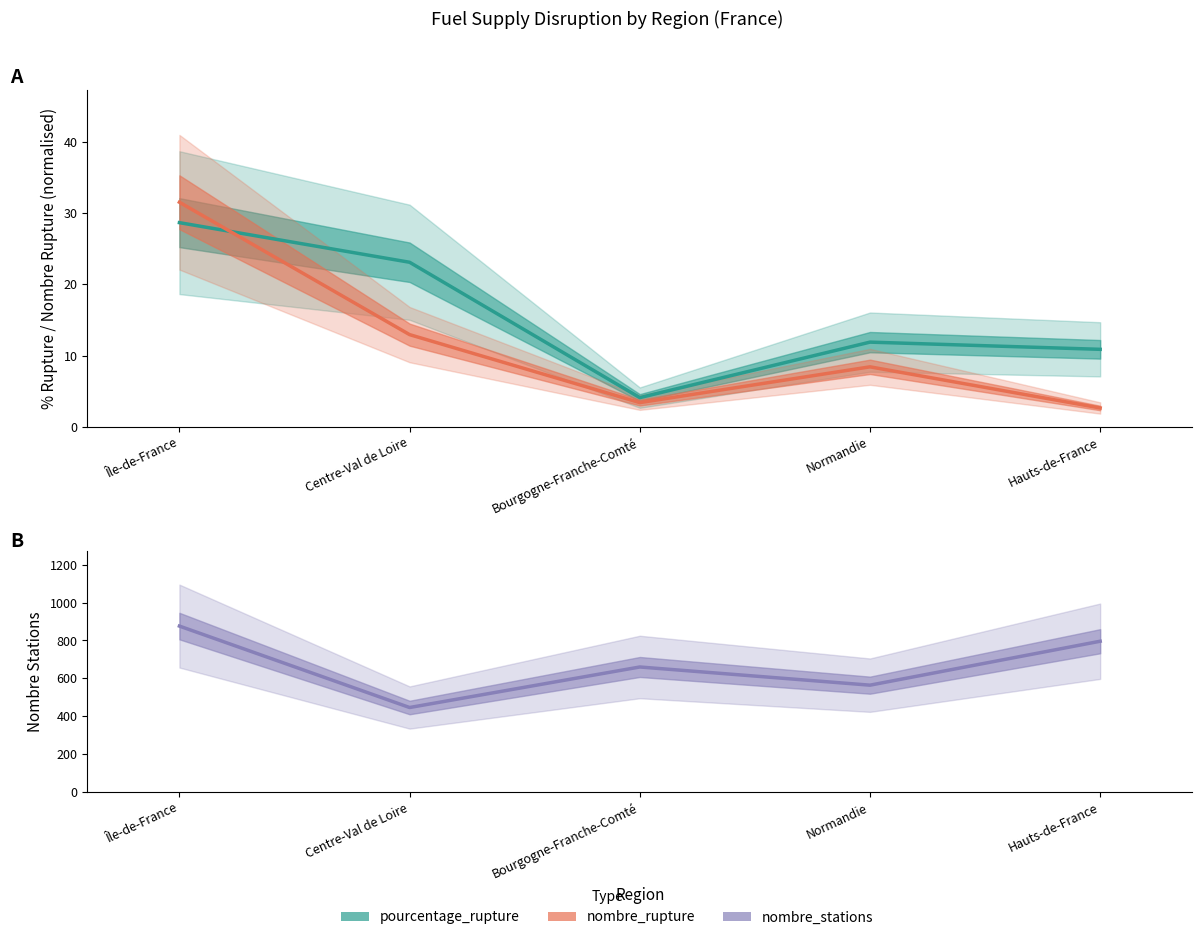

What is the difference between the second highest and minimum values in the pourcentage_rupture series?

19.0